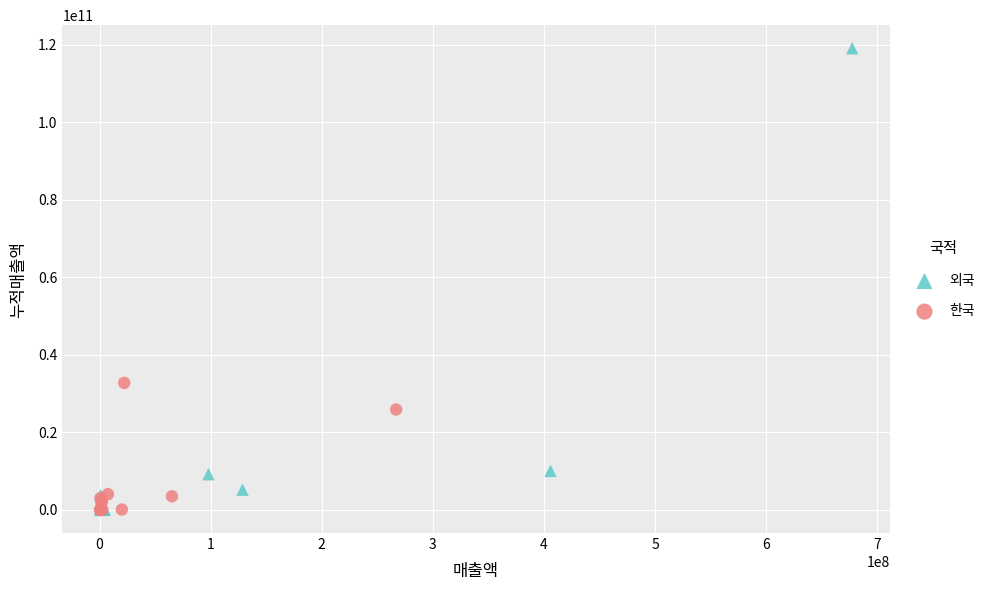

Which series reaches the maximum Y coordinate?

외국